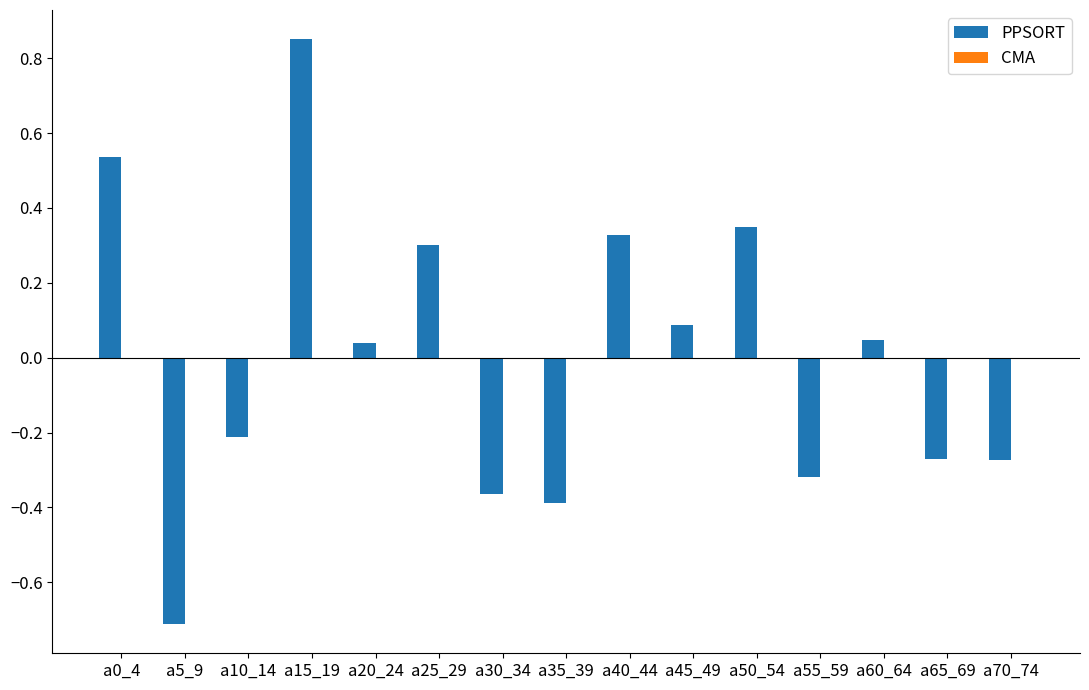

At which category does the chart reach its minimum across all series?

a5_9